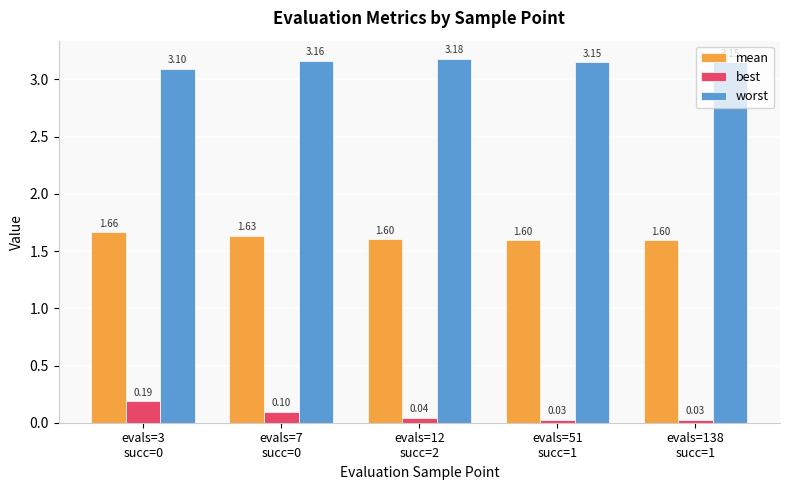

List the series in order of their peak value, highest first.

worst, mean, best